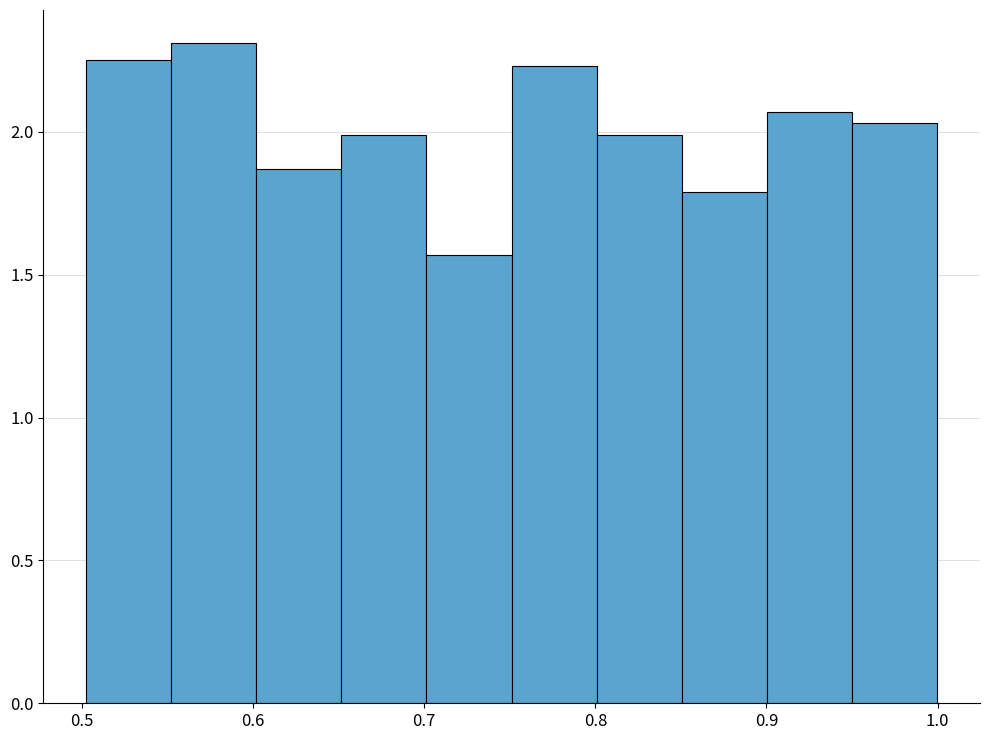

Reading left to right, list every bar in this chart as the range it spans on the x-axis followed by its height. Neither the bar edges nor the heights are printed on the chart, so give them approximately, as read against the axes.

0.50 to 0.55: 2.25
0.55 to 0.60: 2.30
0.60 to 0.65: 1.85
0.65 to 0.70: 2.00
0.70 to 0.75: 1.55
0.75 to 0.80: 2.25
0.80 to 0.85: 2.00
0.85 to 0.90: 1.80
0.90 to 0.95: 2.05
0.95 to 1.00: 2.05